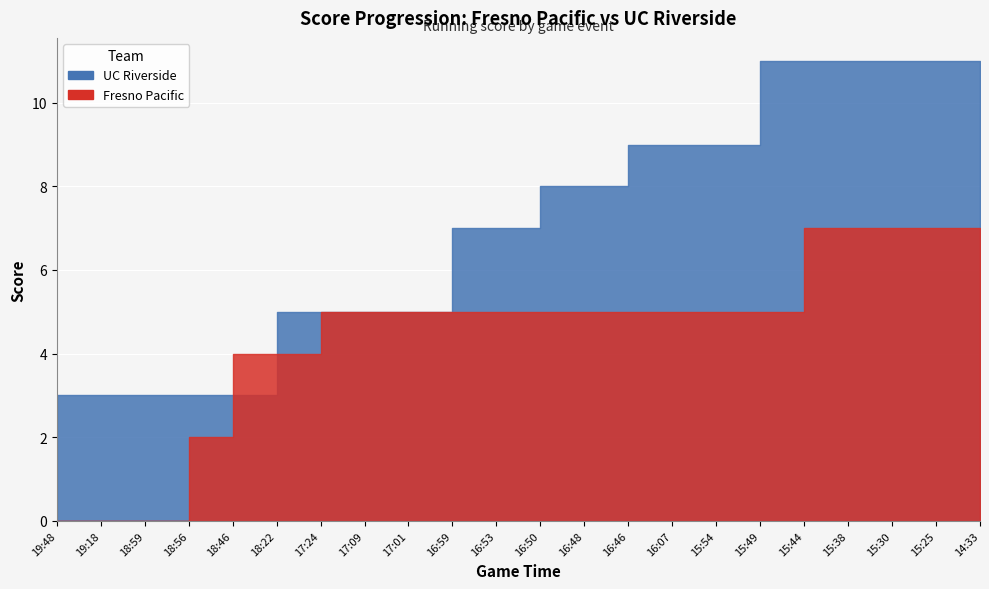

Where do h_score and a_score first cross each other?

3 and 4